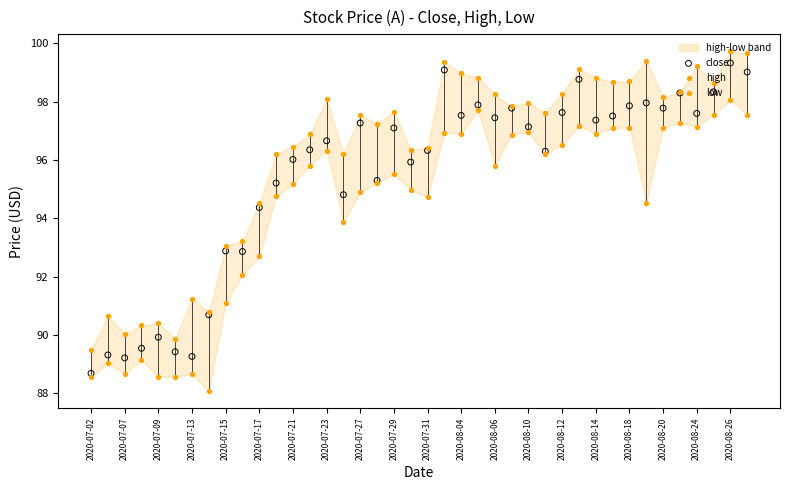

Which series has the largest total across all categories?

high